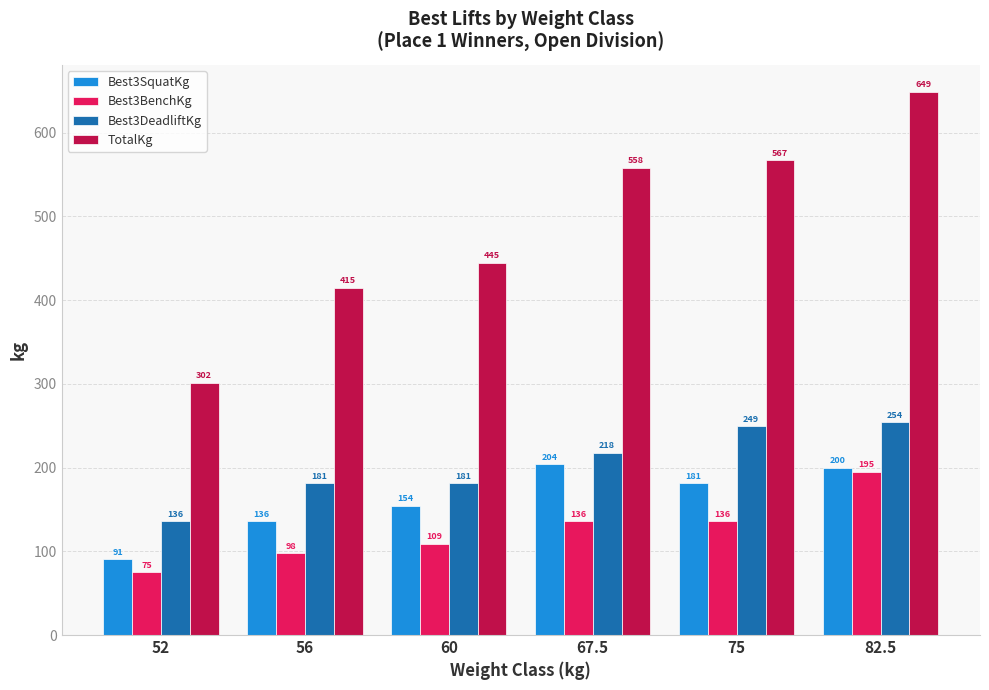

How many bars are there in total?

24